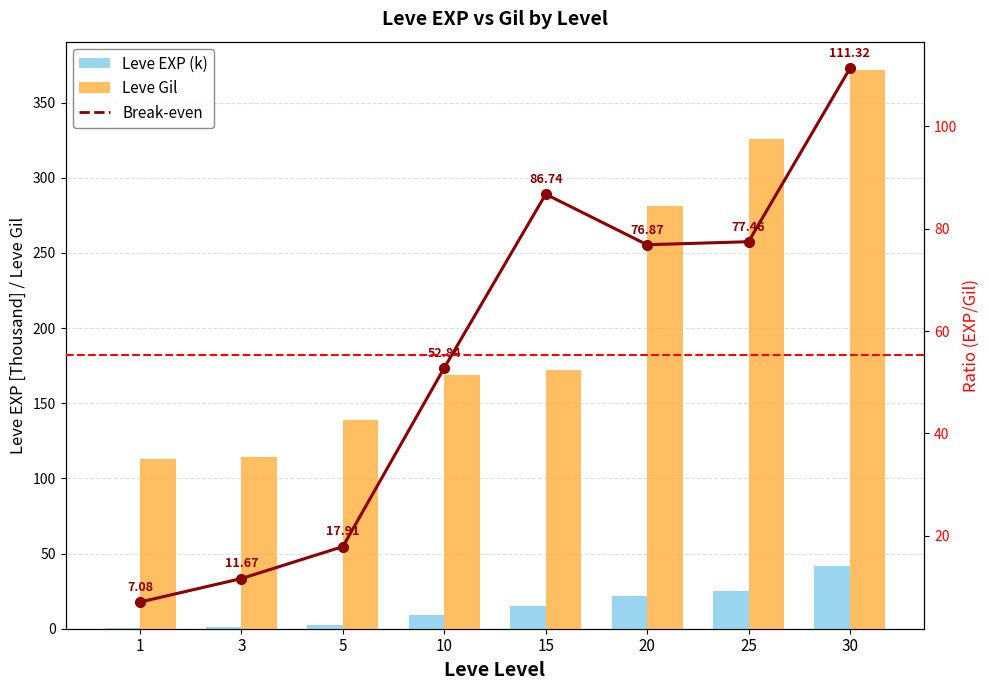

At how many categories does at least one series exceed 161?

5